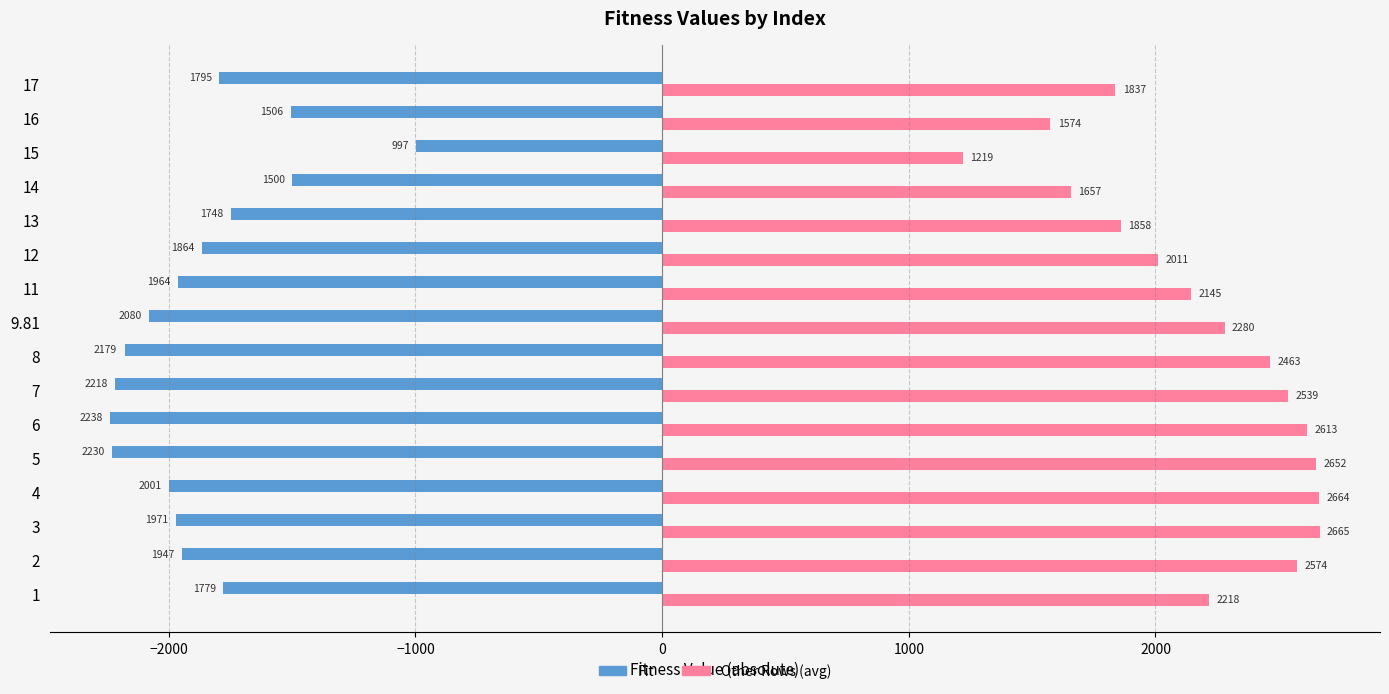

List the series in order of their overall mean, lowest first.

Fit, Other Rows (avg)